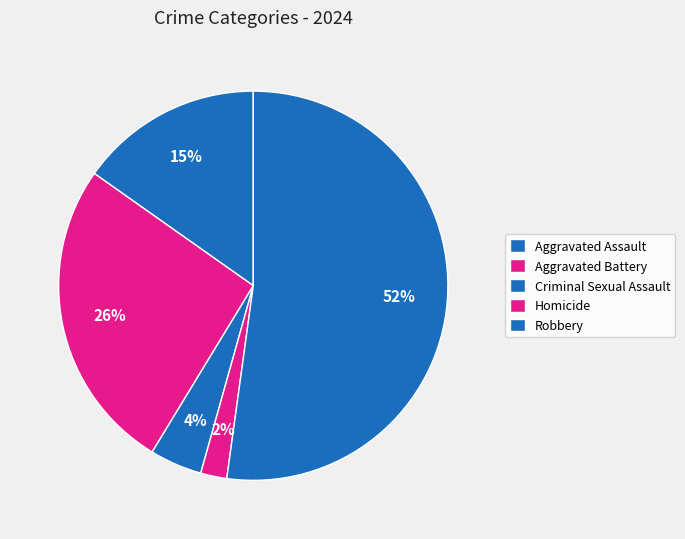

What is the smallest slice in the pie chart?

Homicide